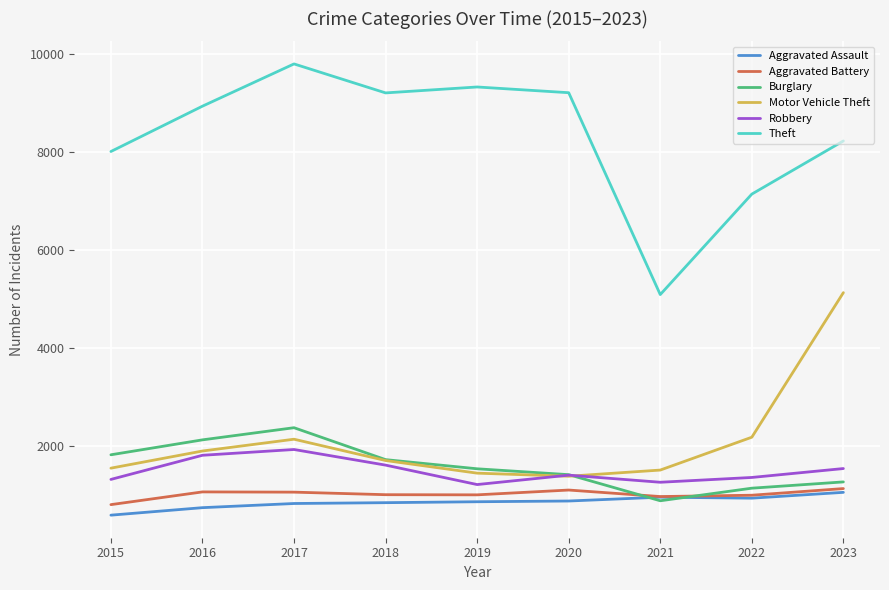

List the labels in order of Burglary value, largest first.

2017, 2016, 2015, 2018, 2019, 2020, 2023, 2022, 2021